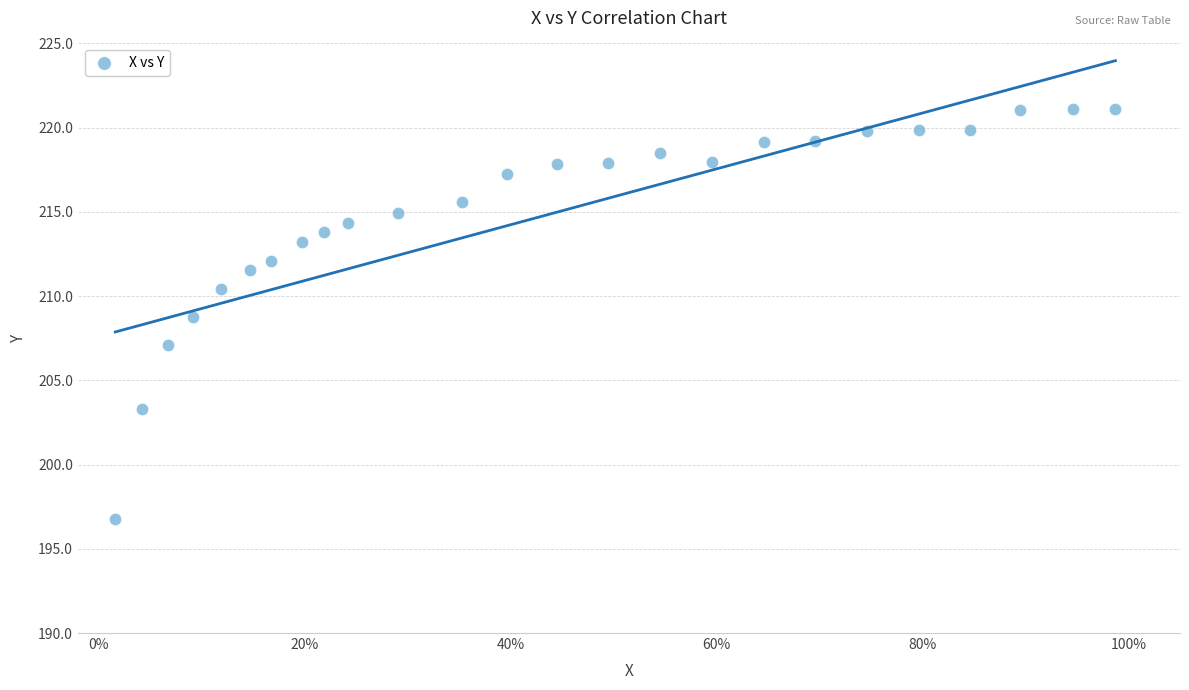

What is the range of Y values (max minus min)?

24.4